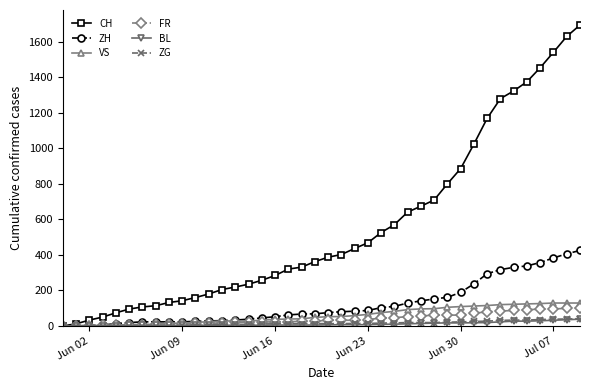

What is the highest value of the BL series?

38